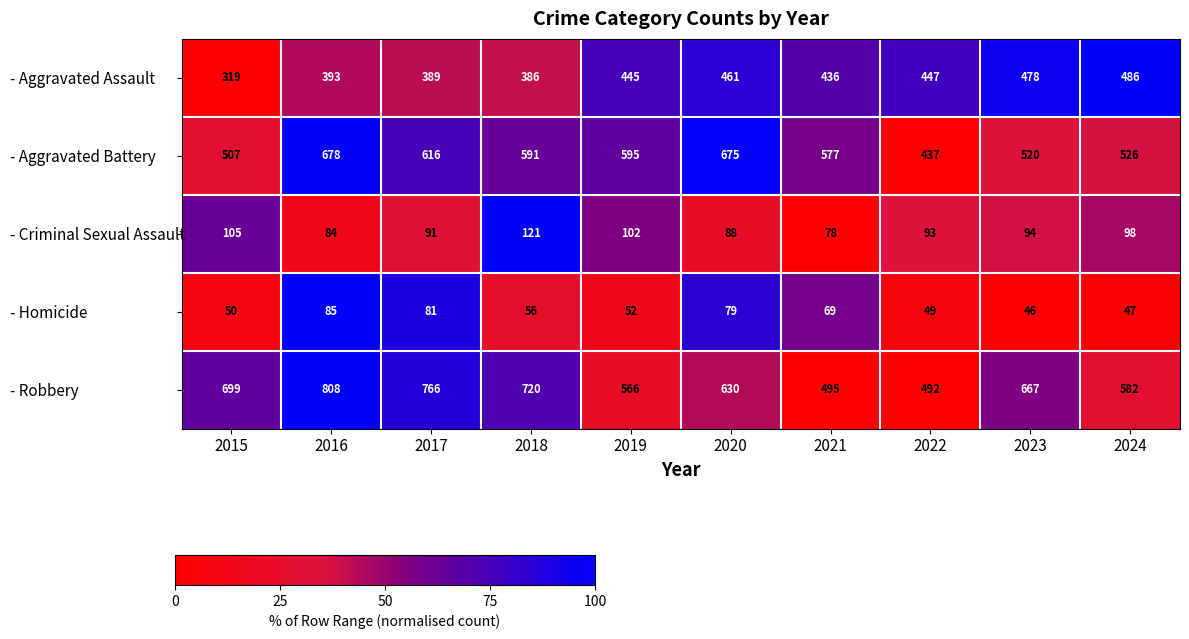

The - Robbery series shows 1212 at 2017. True or false?

False